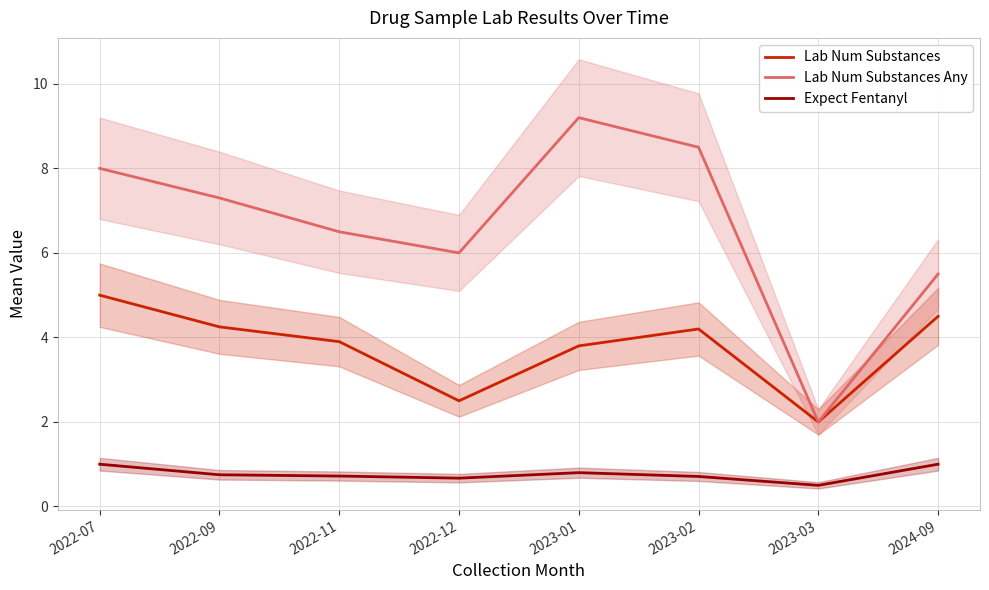

What is the difference between the maximum and minimum values in the Expect Fentanyl series?

0.5